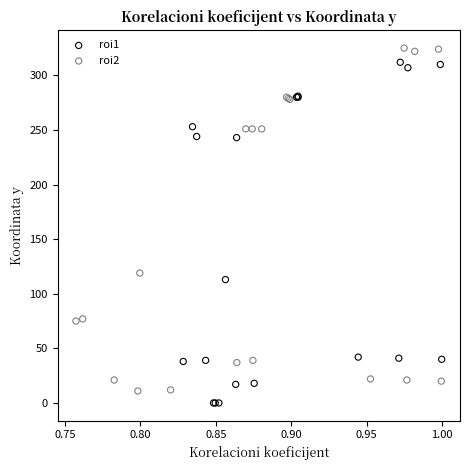

Which series has the largest Y range (max minus min)?

roi2